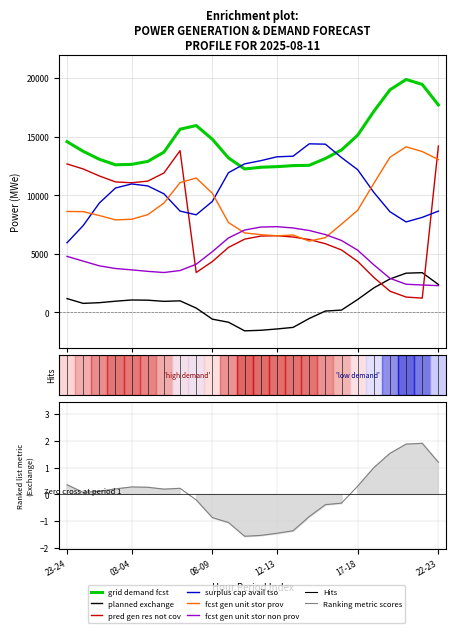

What is the sum of all fcst gen unit stor non prov values?

114617